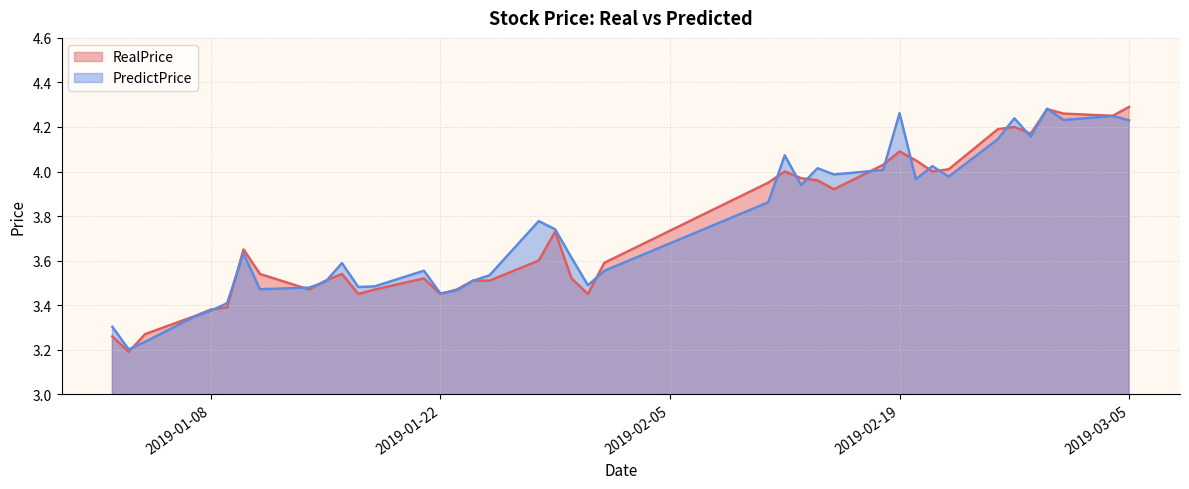

At which category does PredictPrice reach its first local peak?

2019-01-10